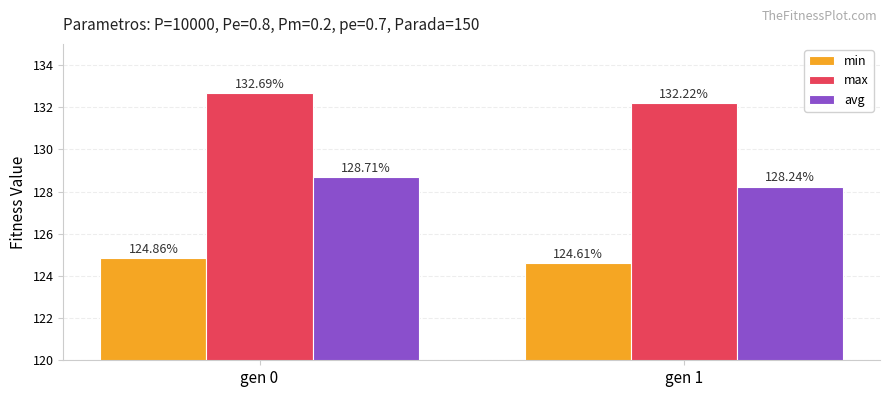

Reading left to right, transcribe all the data shown in this chart.

min: 124.9	124.6
max: 132.7	132.2
avg: 128.7	128.2